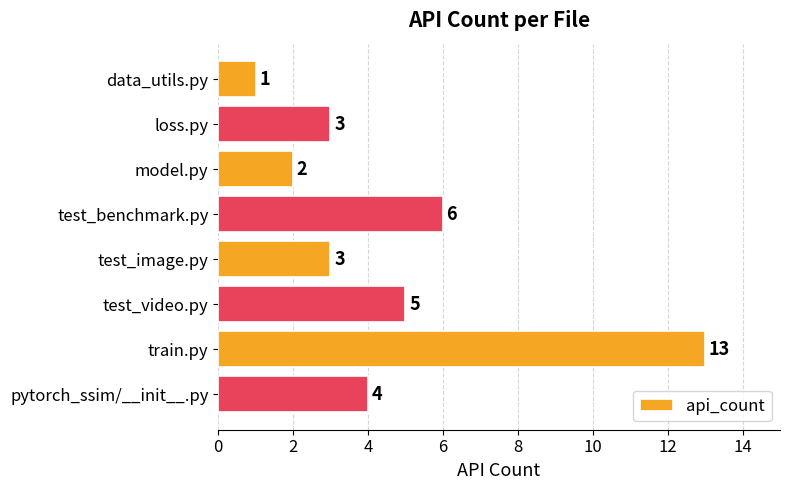

Reading top to bottom, list all the values displayed in this chart.

1	3	2	6	3	5	13	4